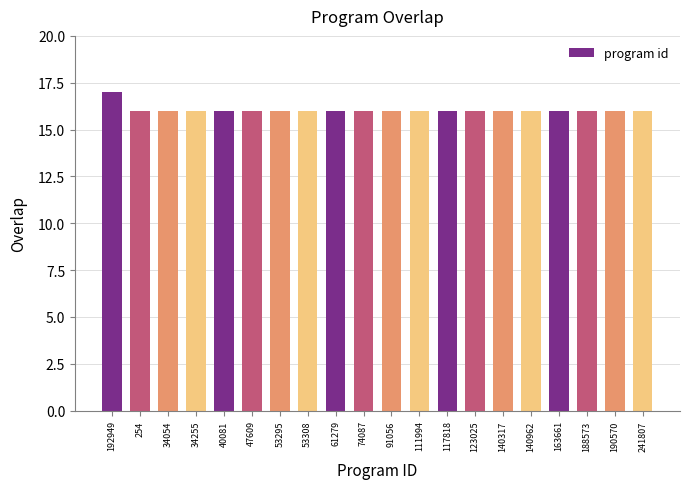

What is the greatest value displayed?

17